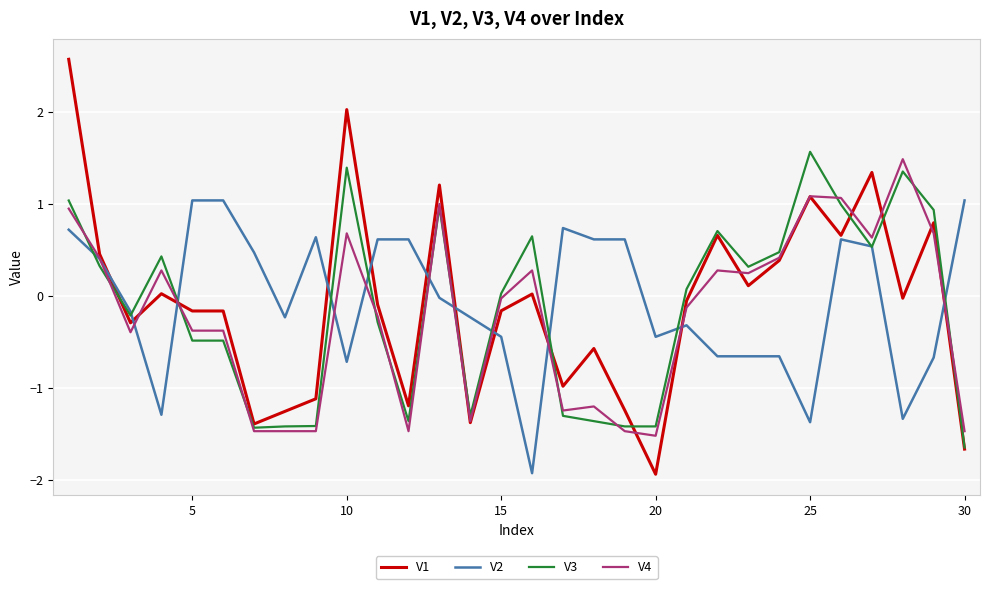

What is the minimum value for V3?

-1.7